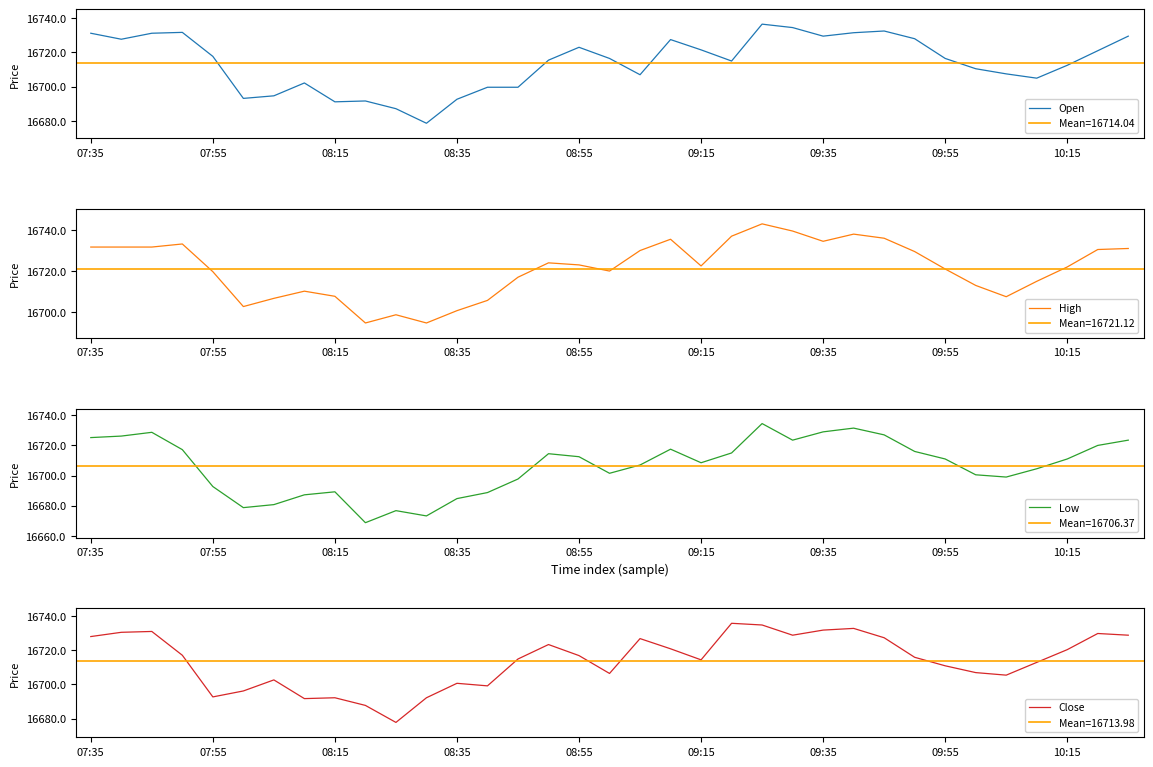

What is the value of the Open point at the 15th from the left?

16699.7